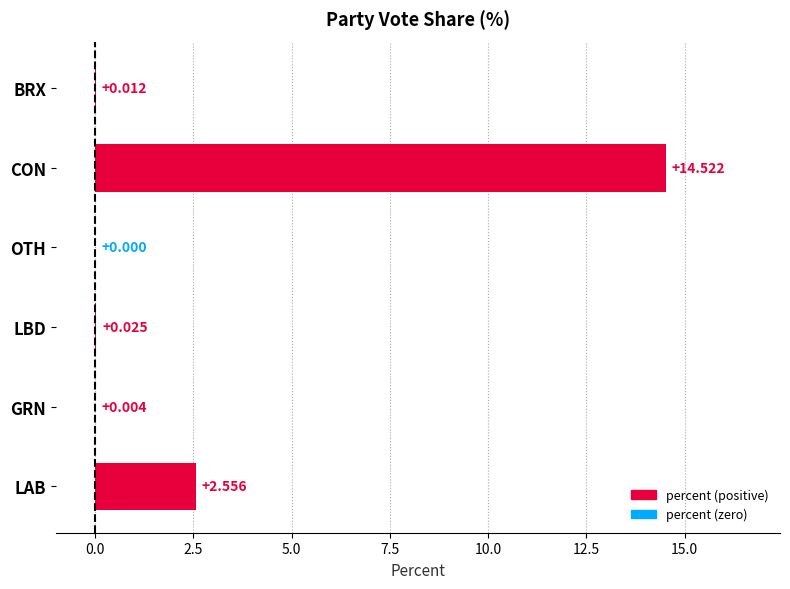

Which category has the highest value across all series?

CON